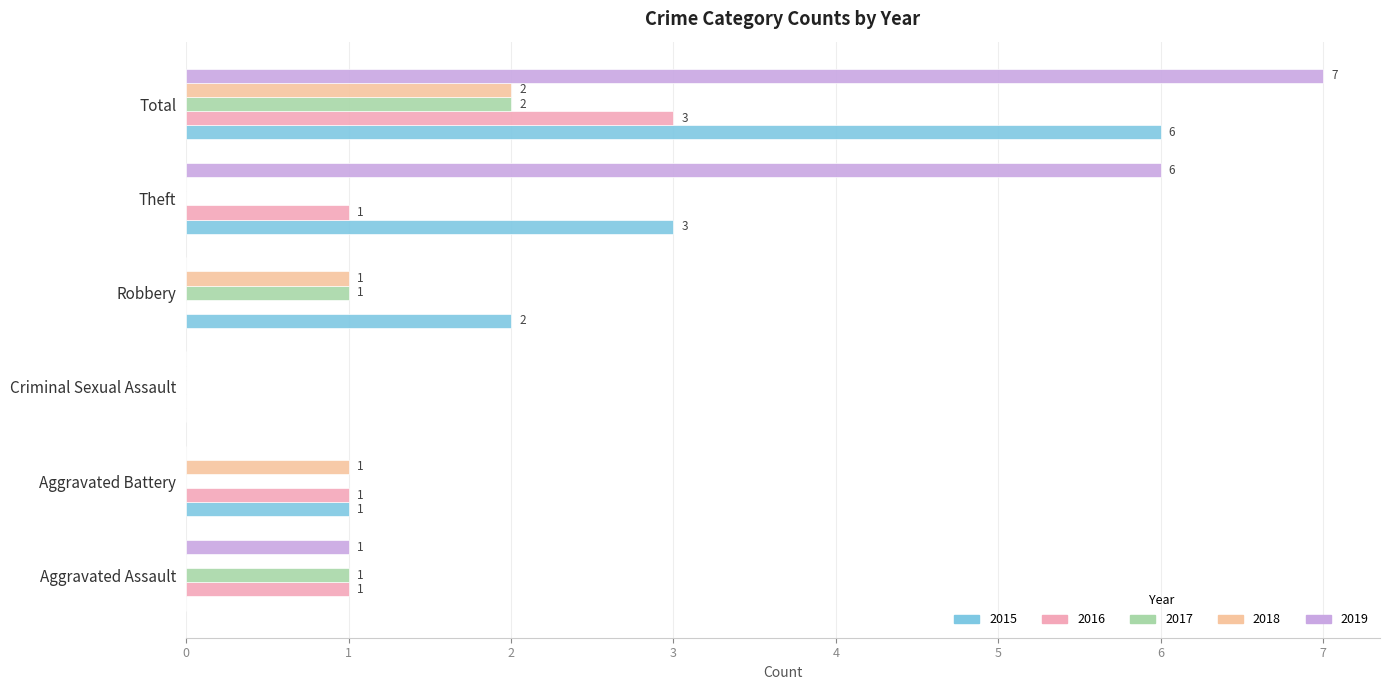

What position from the right is Total?

1